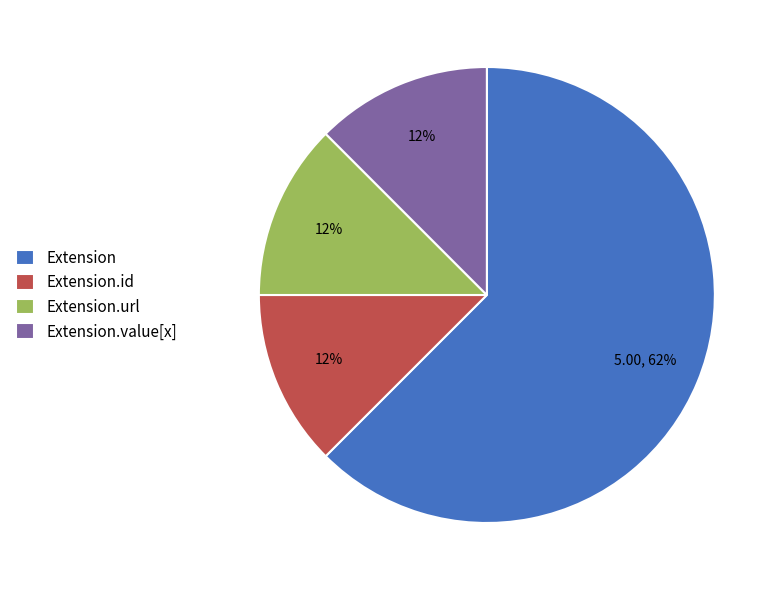

True or false: Extension.url accounts for 21% of the total.

False